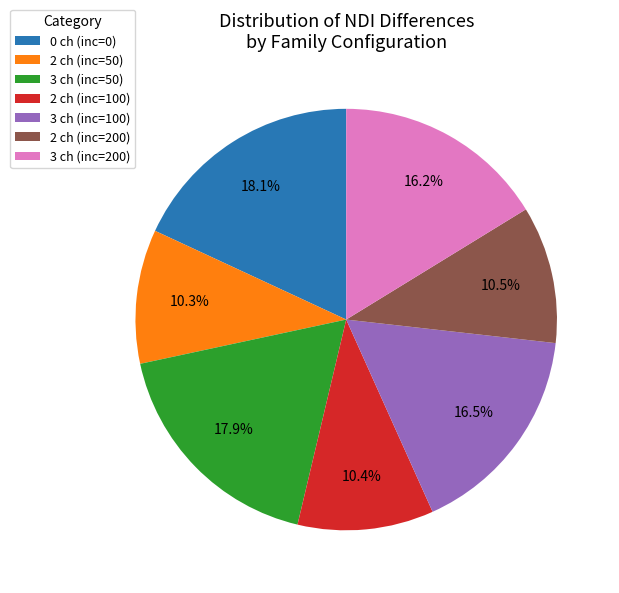

Approximately how many times larger is the value at 2 ch (inc=50) compared to 3 ch (inc=100)?

0.6